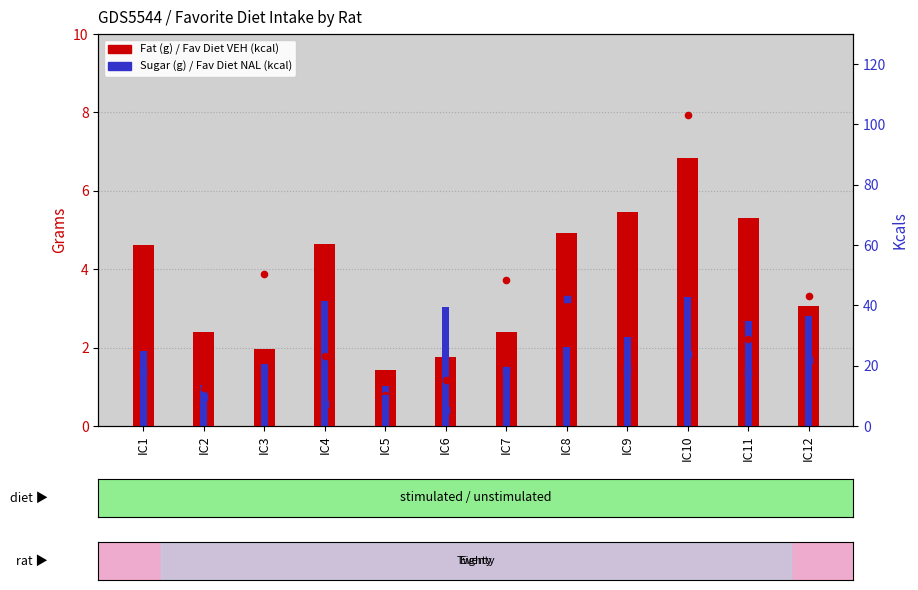

At which category is the sum across all series the highest?

IC10